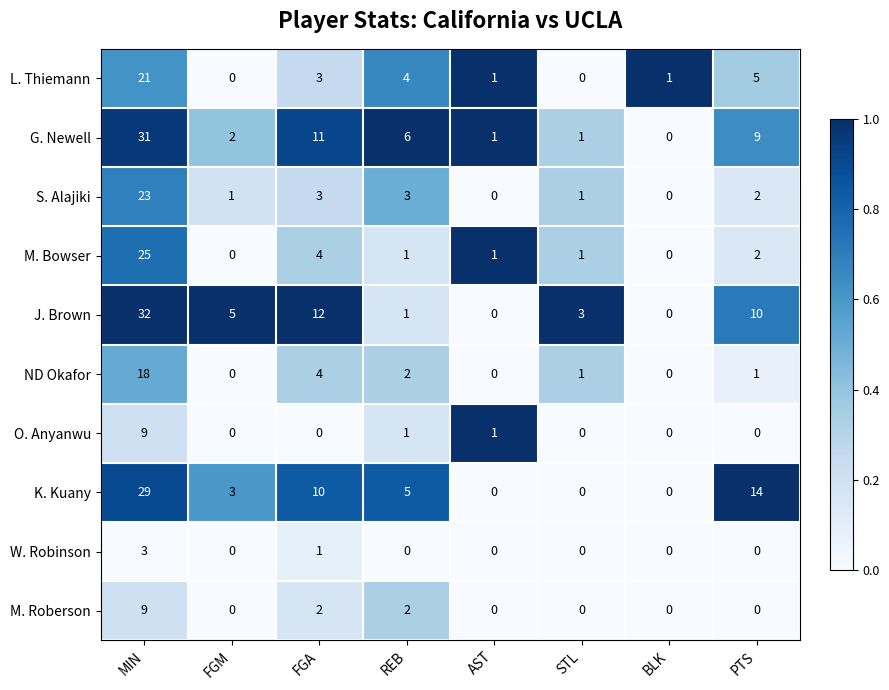

What is the difference between the maximum and minimum values in the G. Newell series?

31